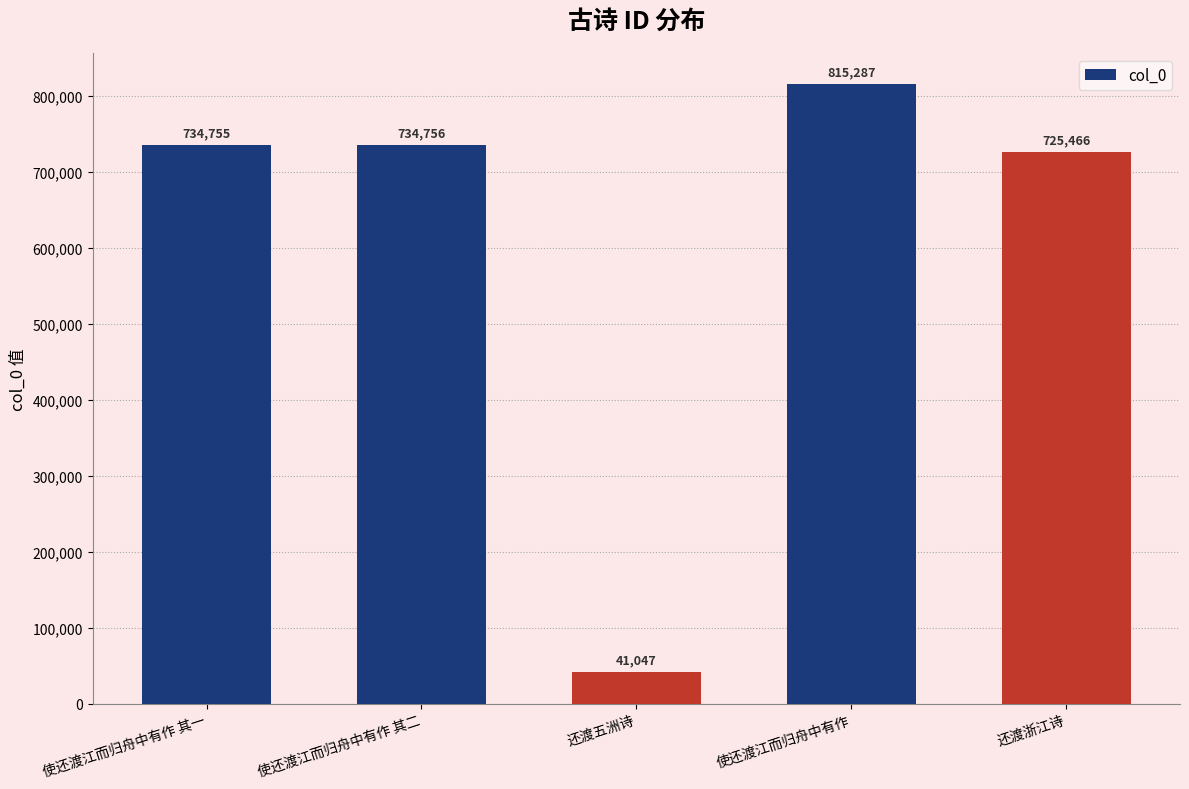

What position from the left is 还渡五洲诗?

3